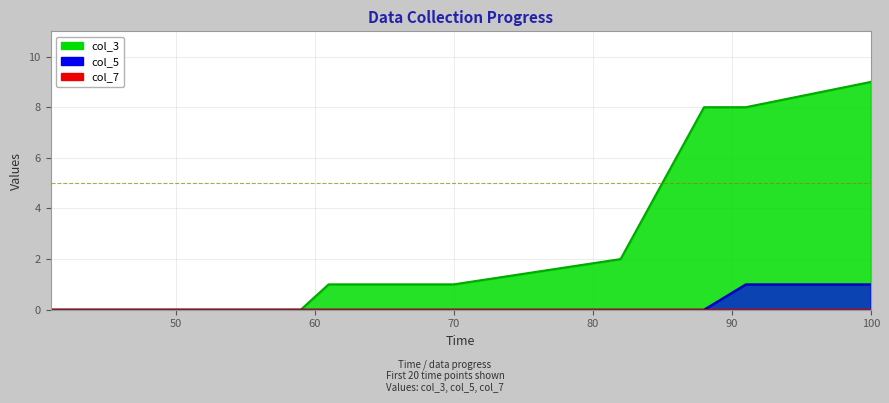

What is the difference between the col_5 values at 56 and 91?

1